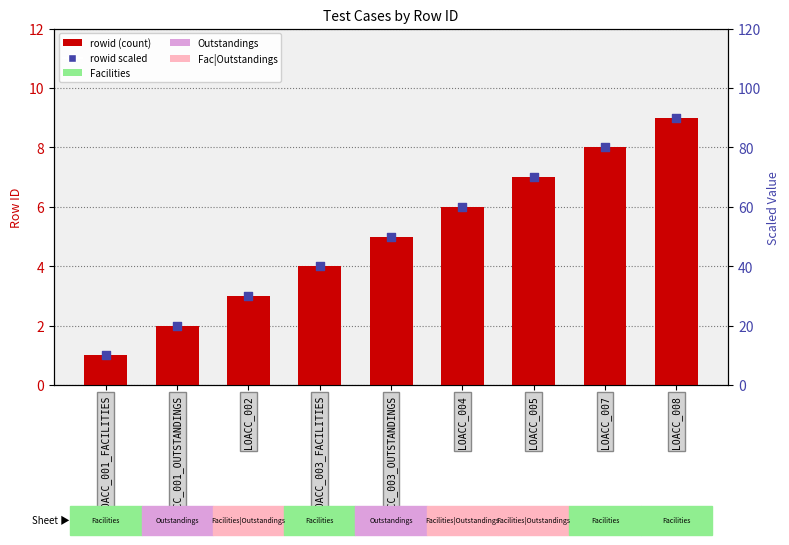

Which series contains the highest Y value?

rowid (scaled)